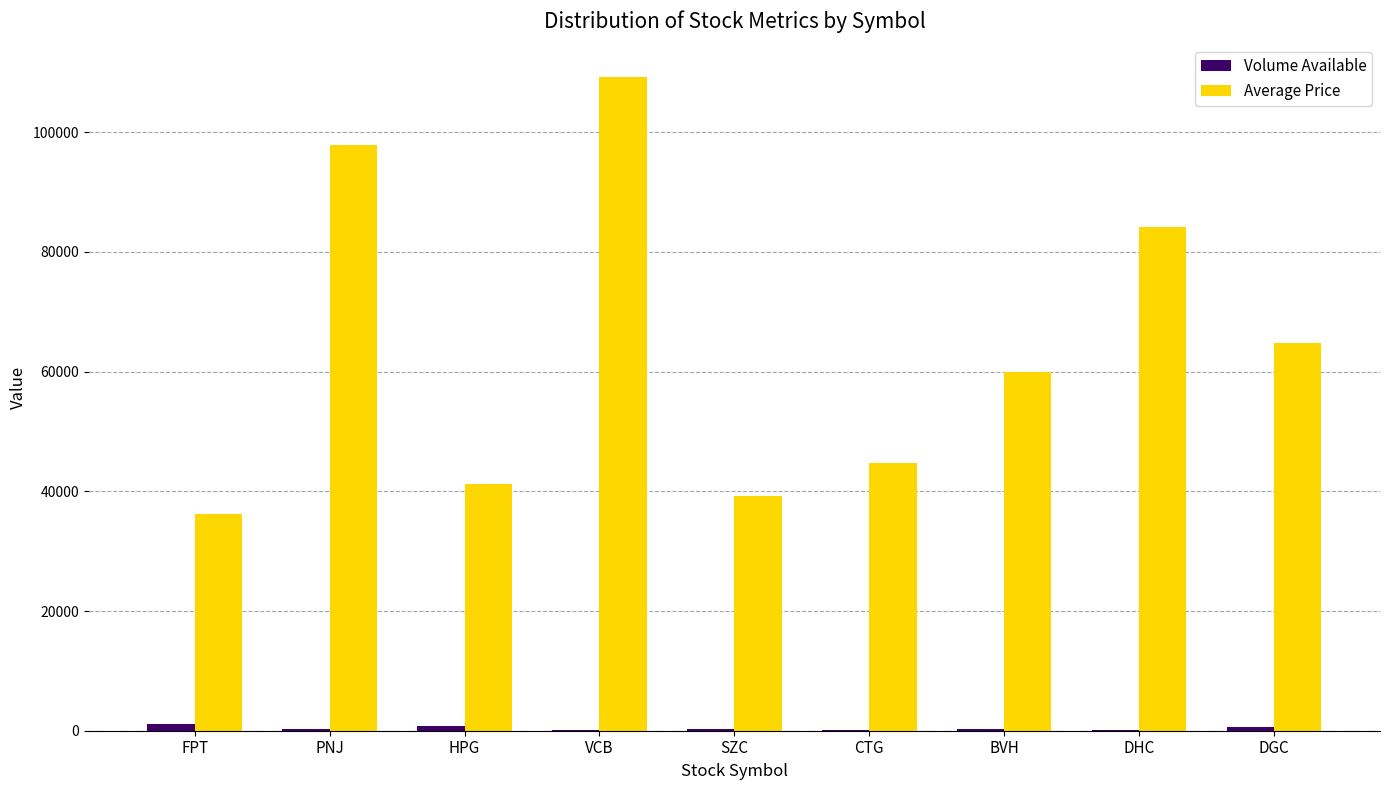

Which series has the largest total across all categories?

Average Price